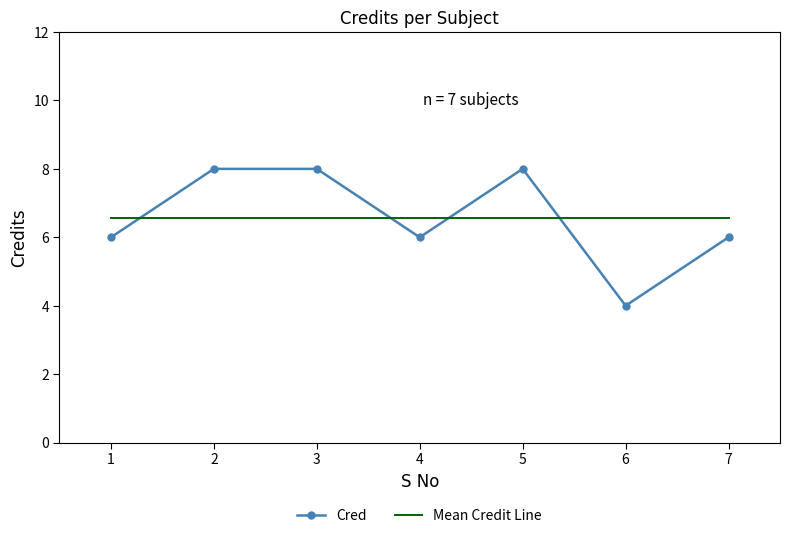

How many times do Cred and Mean Credit Line cross each other?

4